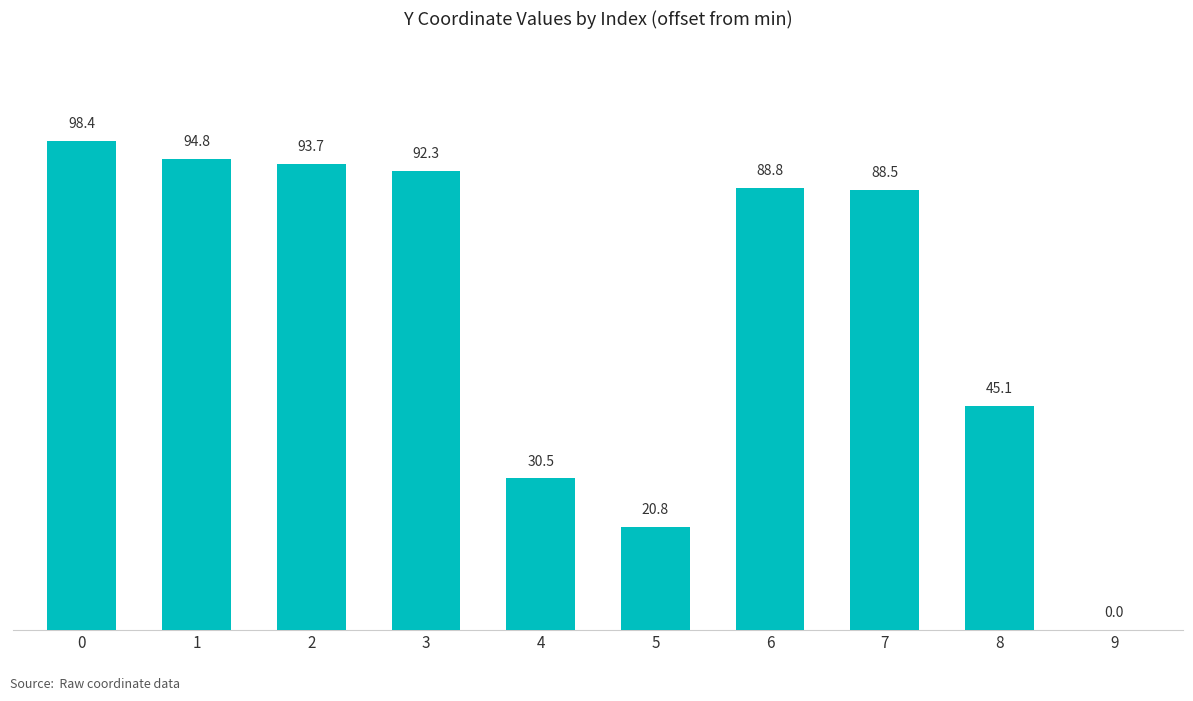

Read the value at 2.

93.7